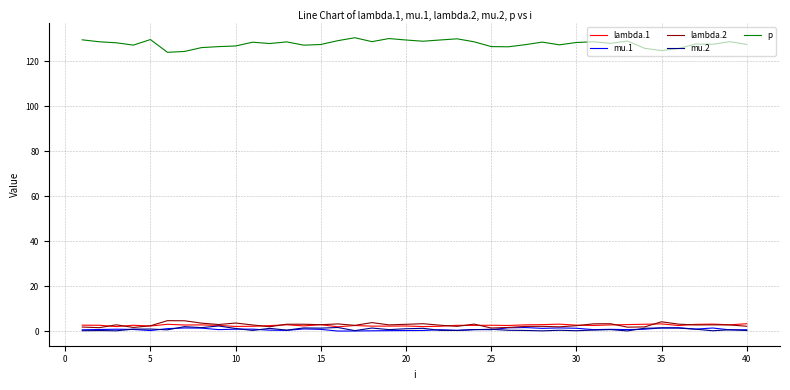

What are all the series names shown in the legend?

lambda.1, mu.1, lambda.2, mu.2, p